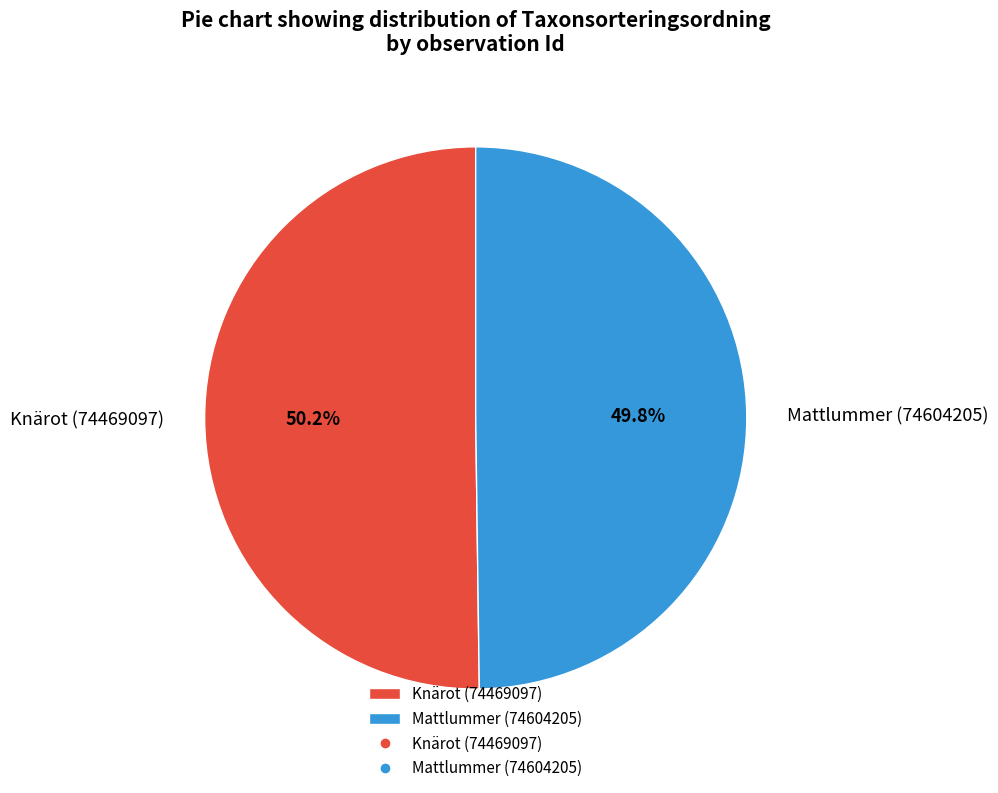

What percentage is the Knärot (74469097) slice, to the nearest percent?

50%